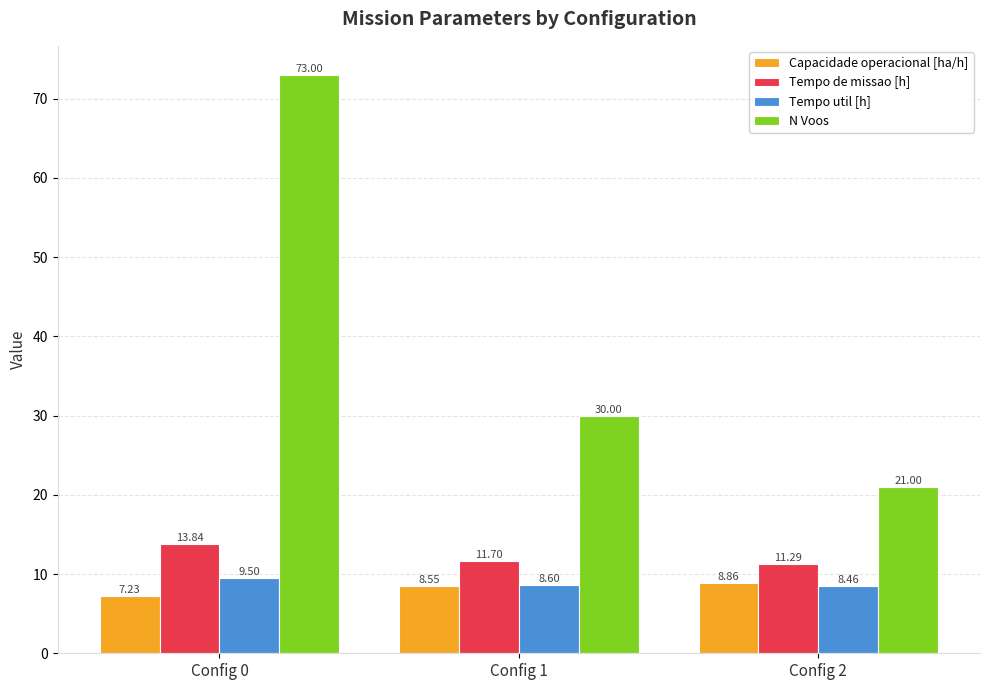

Which series has the largest range (max minus min)?

N Voos